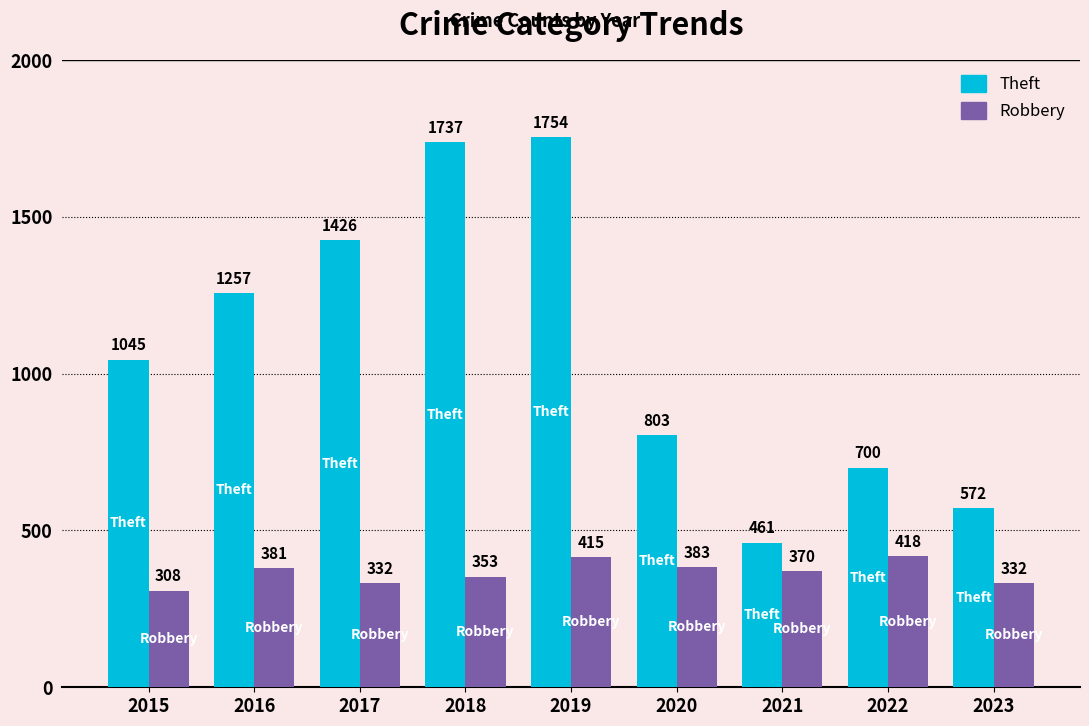

What is the total value across all series at 2017?

1758